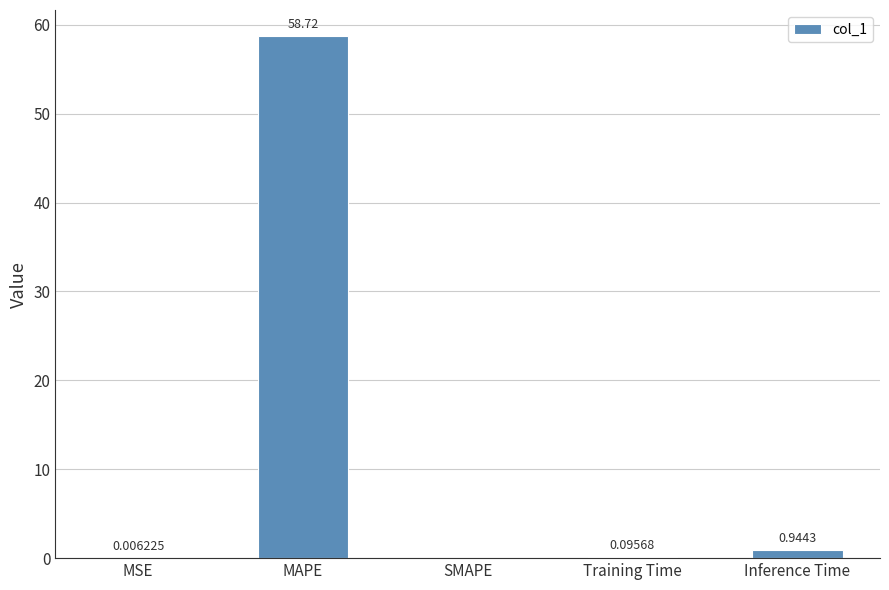

What is the sum of the values at Training Time and MAPE?

58.8